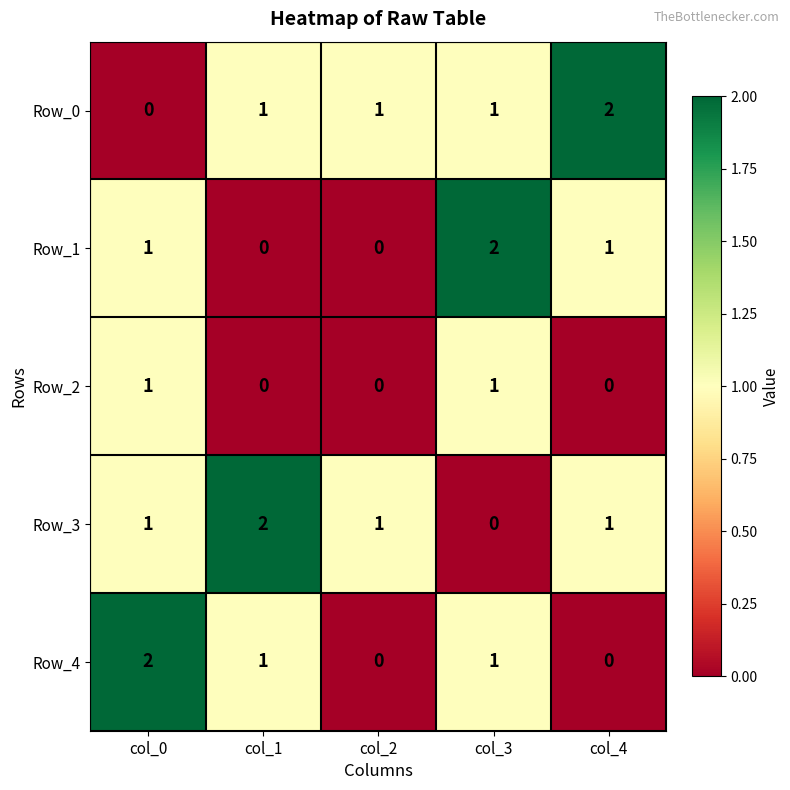

Count the Row_3 values in the range 1 to 2.

4